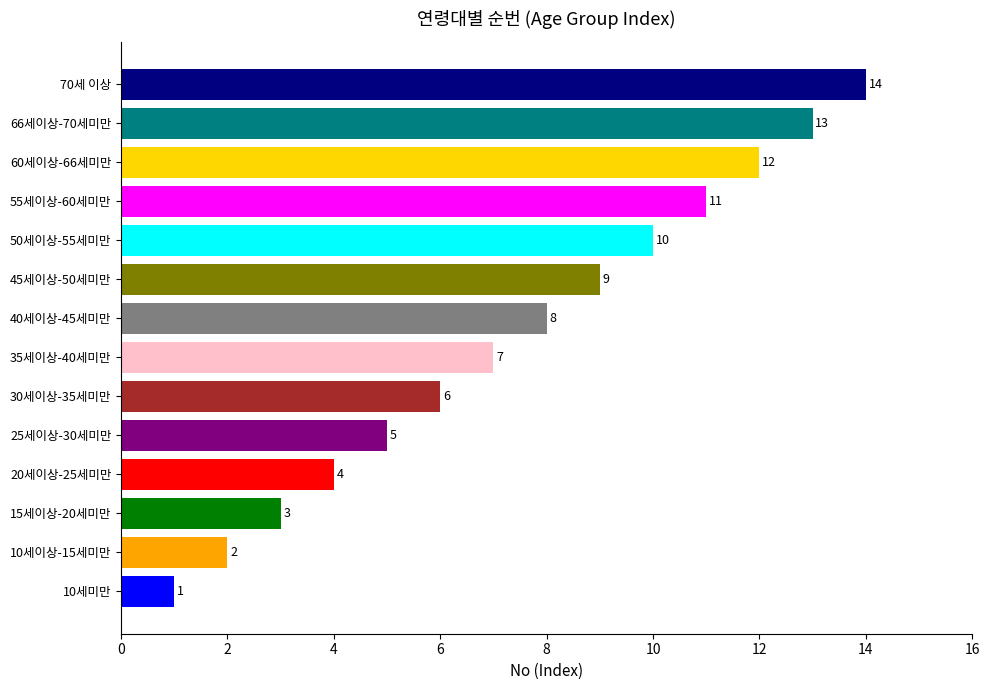

What is the minimum value shown in the chart?

1